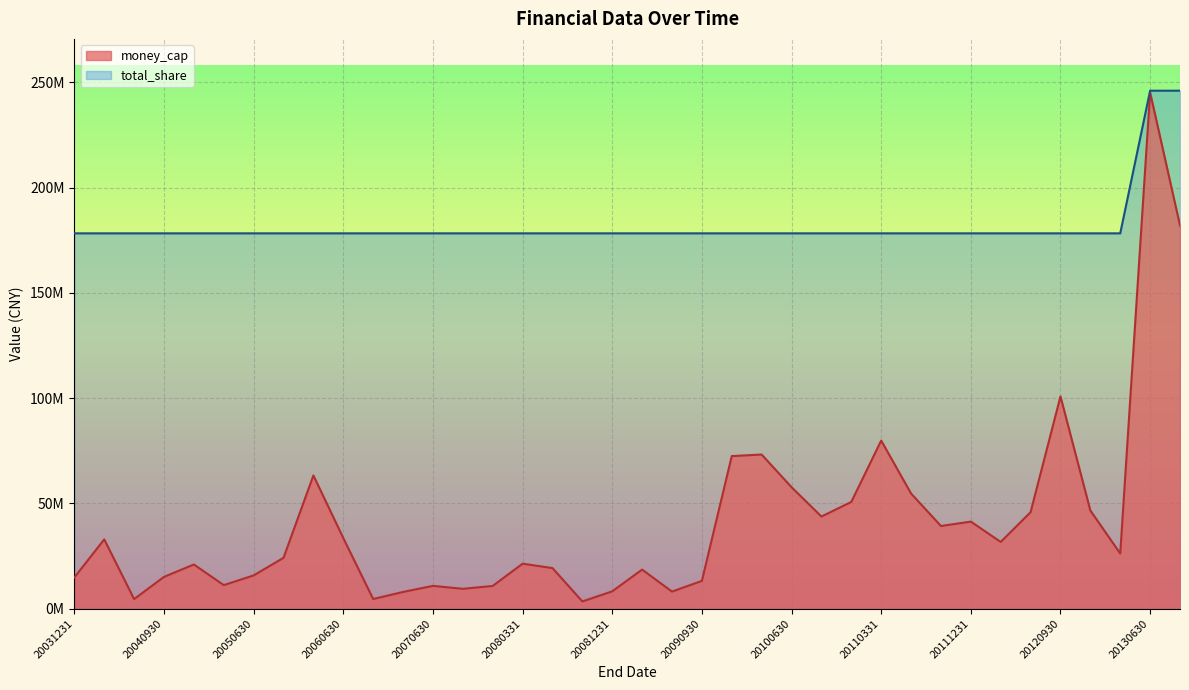

Reading left to right, extract all data points from this chart.

money_cap: 14845712.1	32943065.6	4573175.5	15130345.9	21011430.7	11211813.8	15829051.7	24182937.9	63297464.5	33562936.5	4618358.0	7972499.8	10858326.3	9462067.3	10820425.4	21394595.5	19312306.0	3465642.0	8263677.4	18595674.7	8140644.0	13234294.5	72486348.4	73231415.2	57725734.7	43785565.6	50729612.8	79863425.4	54722793.2	39291548.7	41373186.9	31720764.2	45866707.7	100843519.1	46649282.7	26221845.5	245157336.5	182016281.7
total_share: 178259538.0	178259538.0	178259538.0	178259538.0	178259538.0	178259538.0	178259538.0	178259538.0	178259538.0	178259538.0	178259538.0	178259538.0	178259538.0	178259538.0	178259538.0	178259538.0	178259538.0	178259538.0	178259538.0	178259538.0	178259538.0	178259538.0	178259538.0	178259538.0	178259538.0	178259538.0	178259538.0	178259538.0	178259538.0	178259538.0	178259538.0	178259538.0	178259538.0	178259538.0	178259538.0	178259538.0	246000000.0	246000000.0